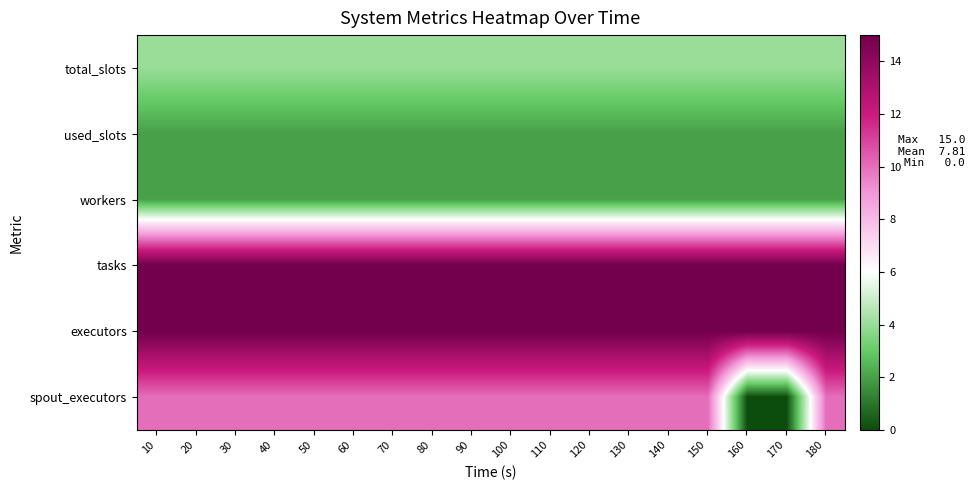

What is the spread (max minus min) of values at 130?

13